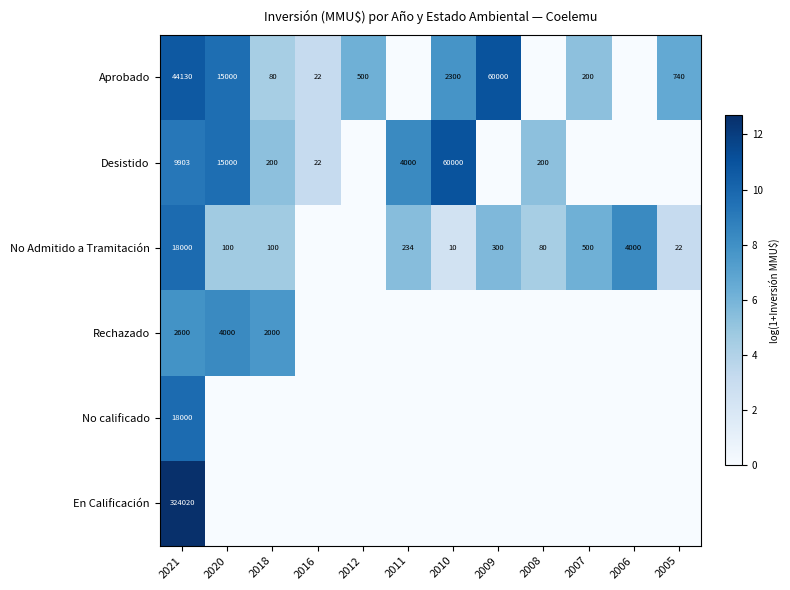

The value of No Admitido a Tramitación at 2011 is 234. True or false?

True